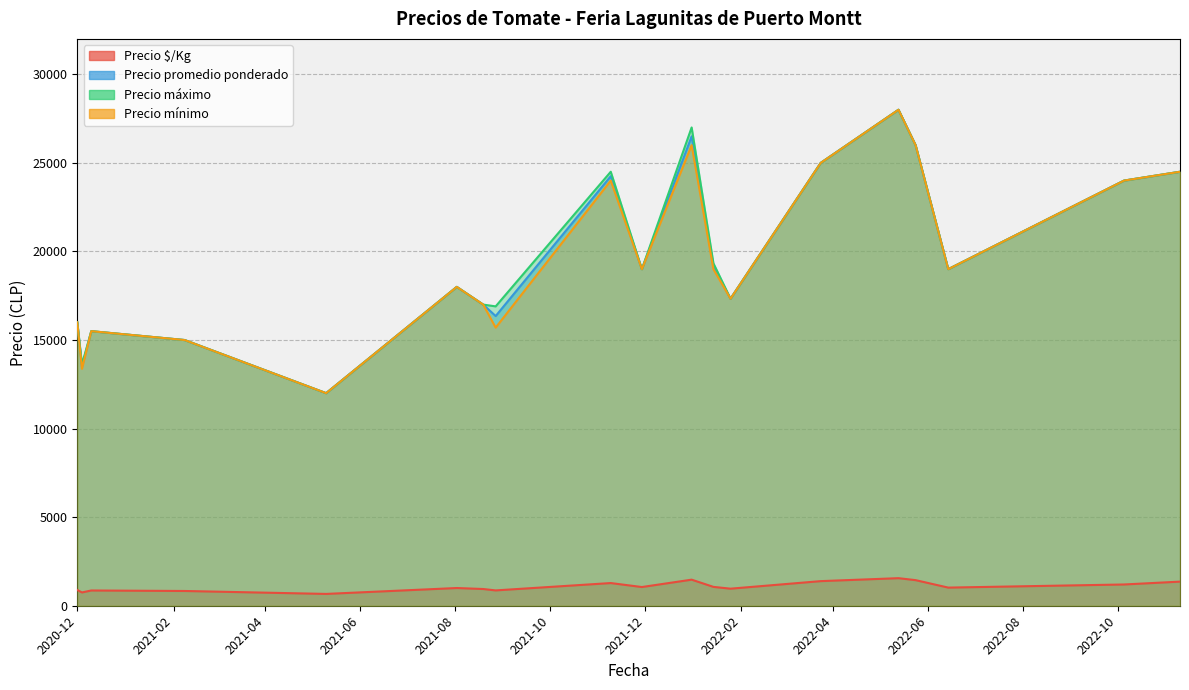

At which category is the sum across all series the highest?

2022-05-13